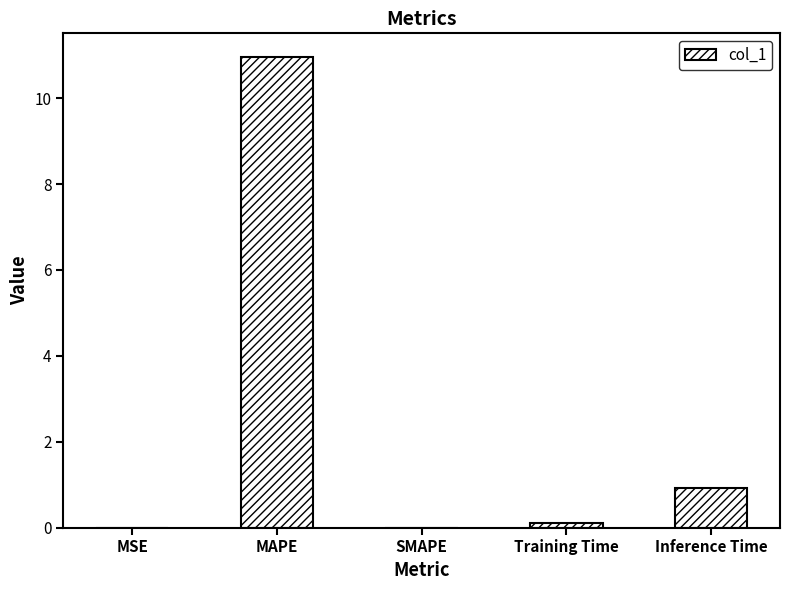

Between MAPE and SMAPE, which is larger?

MAPE